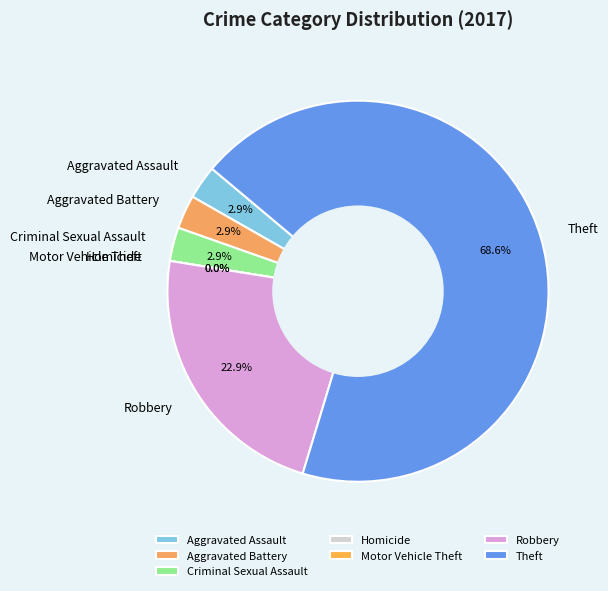

What percentage is the Criminal Sexual Assault slice, to the nearest percent?

3%